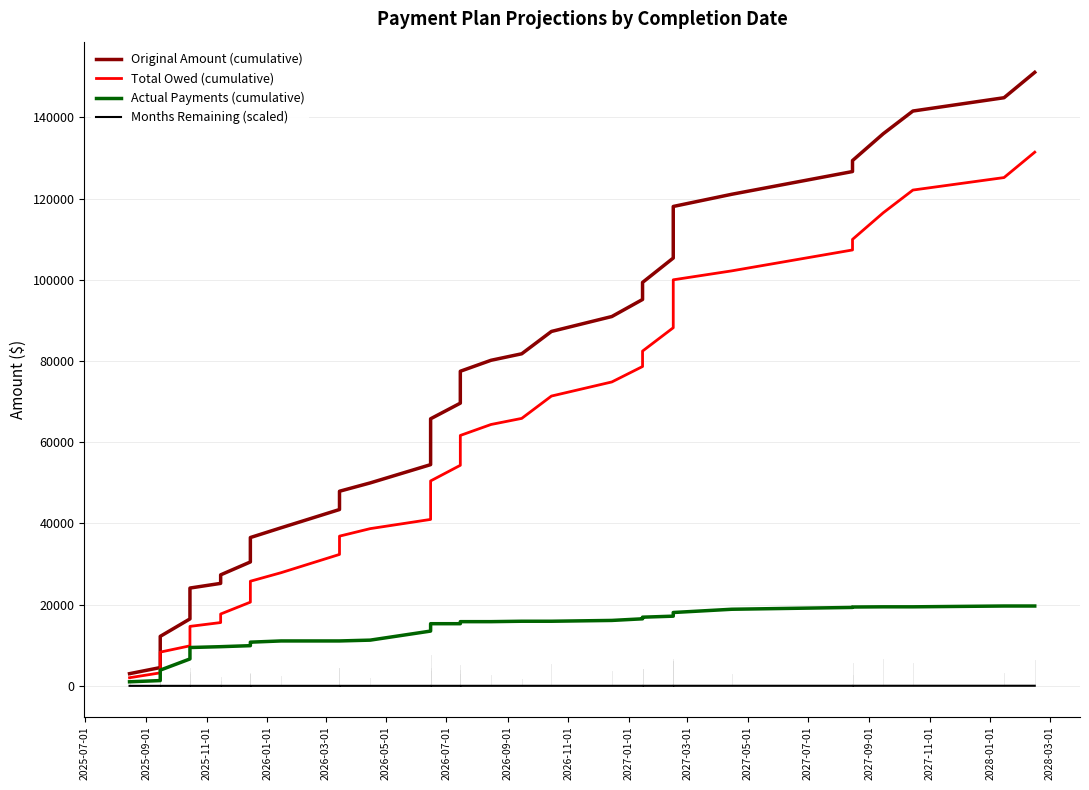

True or false: Original Amount (cumulative) and Total Owed (cumulative) cross at least once.

False